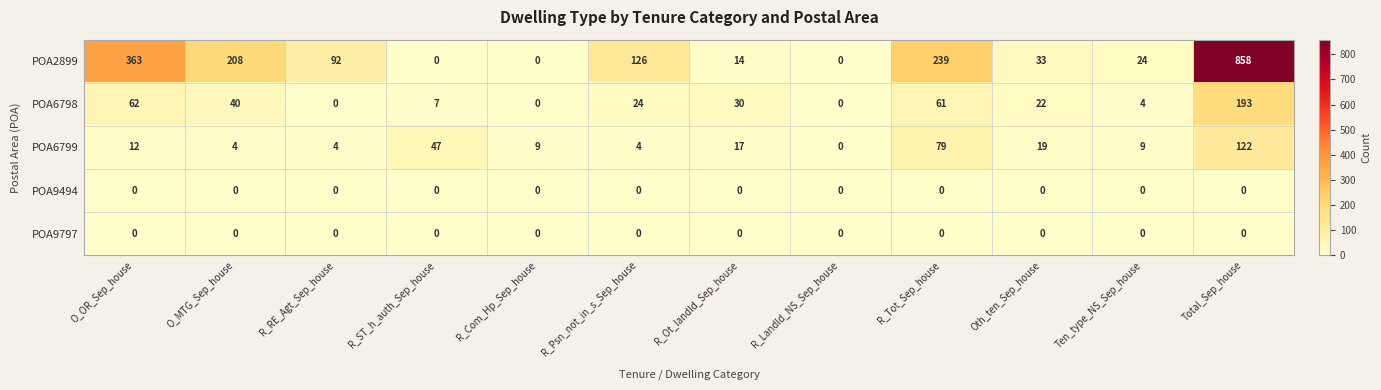

Which series changed the most between O_OR_Sep_house and R_Ot_landld_Sep_house?

POA2899